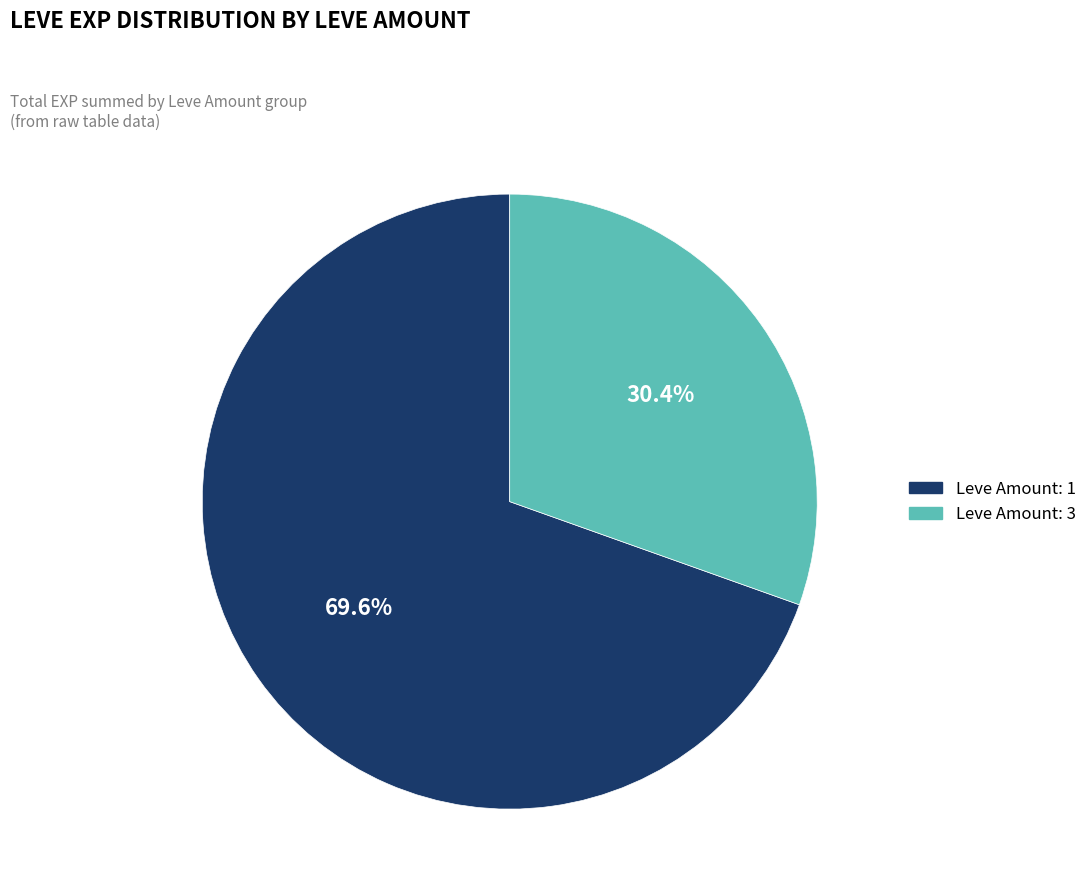

Does any single category account for the majority?

Yes